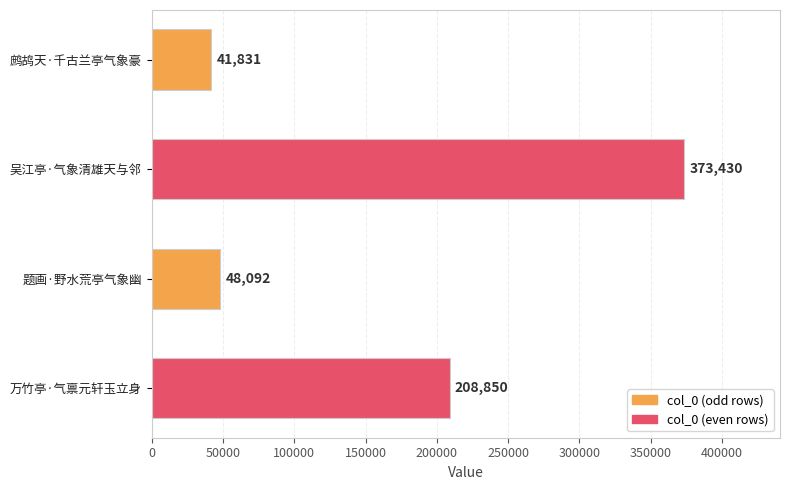

True or false: the data shows 19215 at 鹧鸪天·千古兰亭气象豪.

False